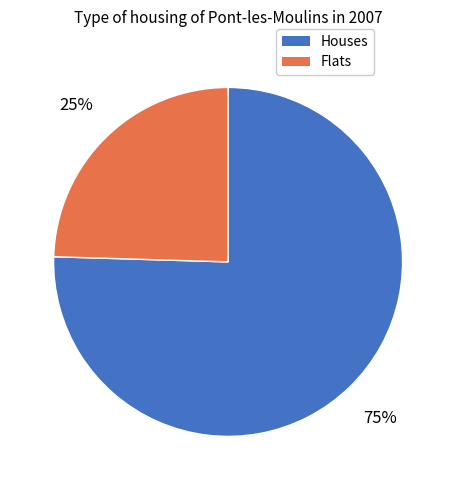

Is there any slice that represents more than half of the pie?

Yes